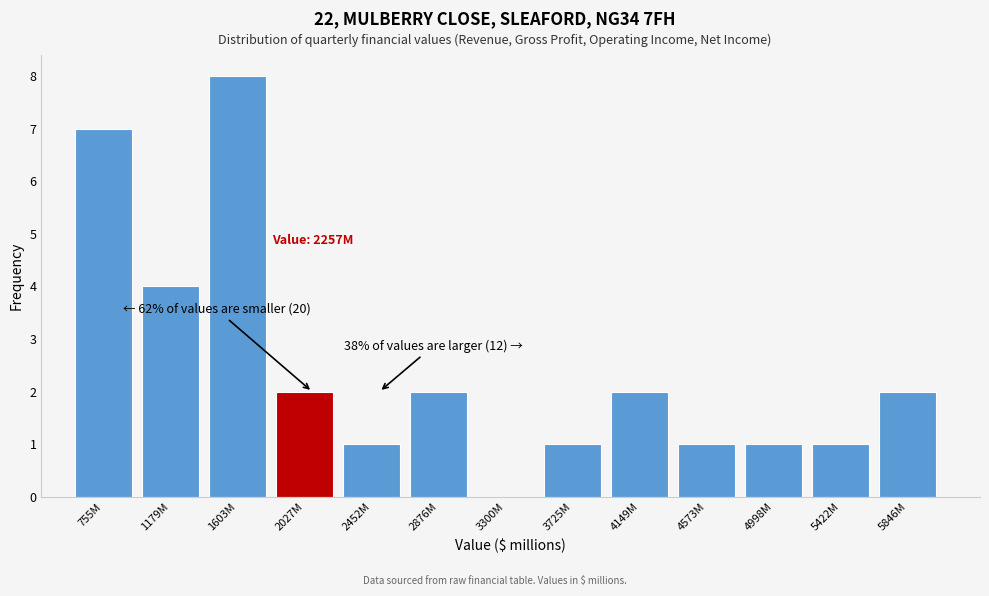

Reading right to left, list all the values displayed in this chart.

5846M=2	5422M=1	4998M=1	4573M=1	4149M=2	3725M=1	3300M=0	2876M=2	2452M=1	2027M=2	1603M=8	1179M=4	755M=7